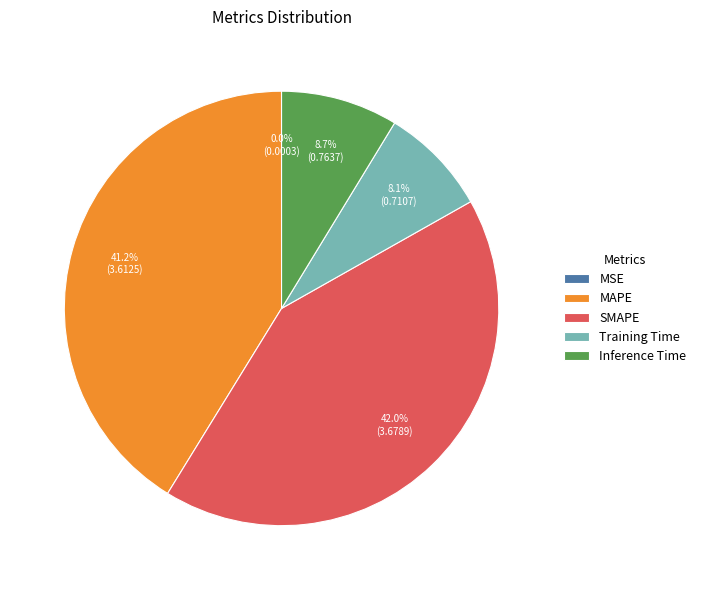

Combined, do Inference Time and SMAPE account for over 50%?

Yes